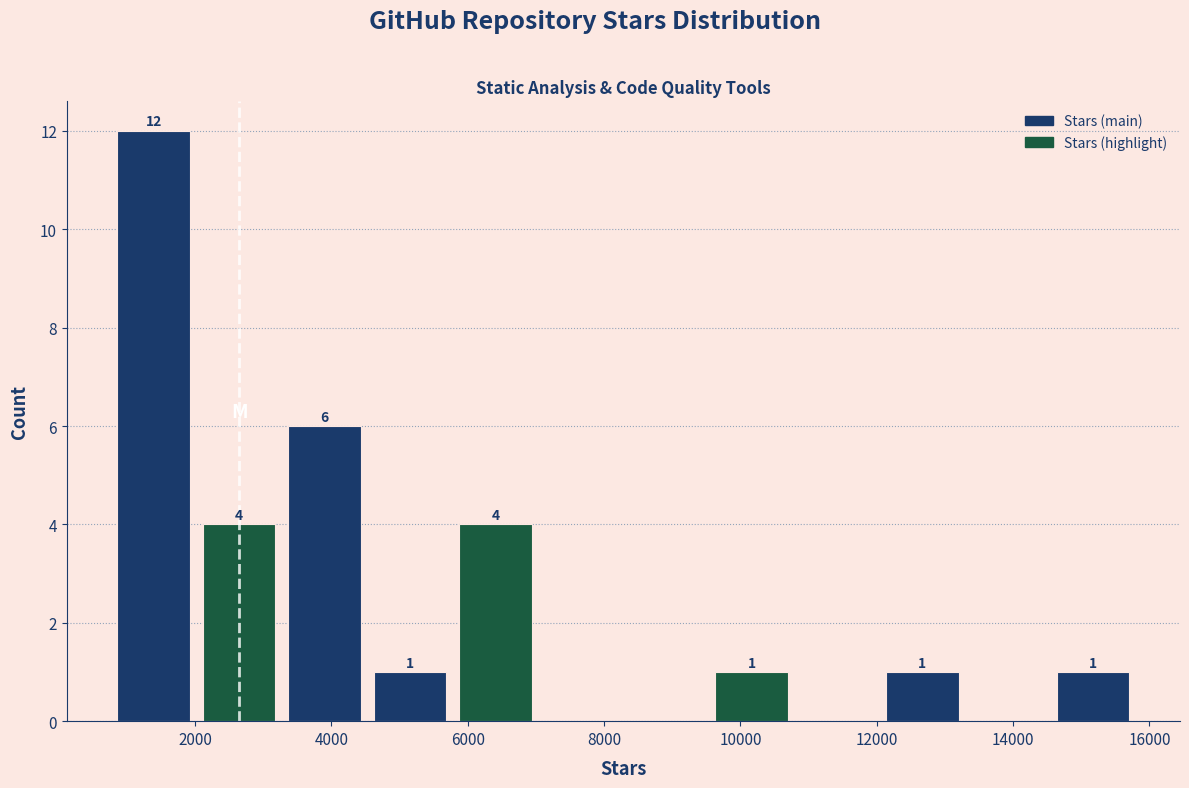

Which range on the x-axis has the tallest bar?

800 to 2000